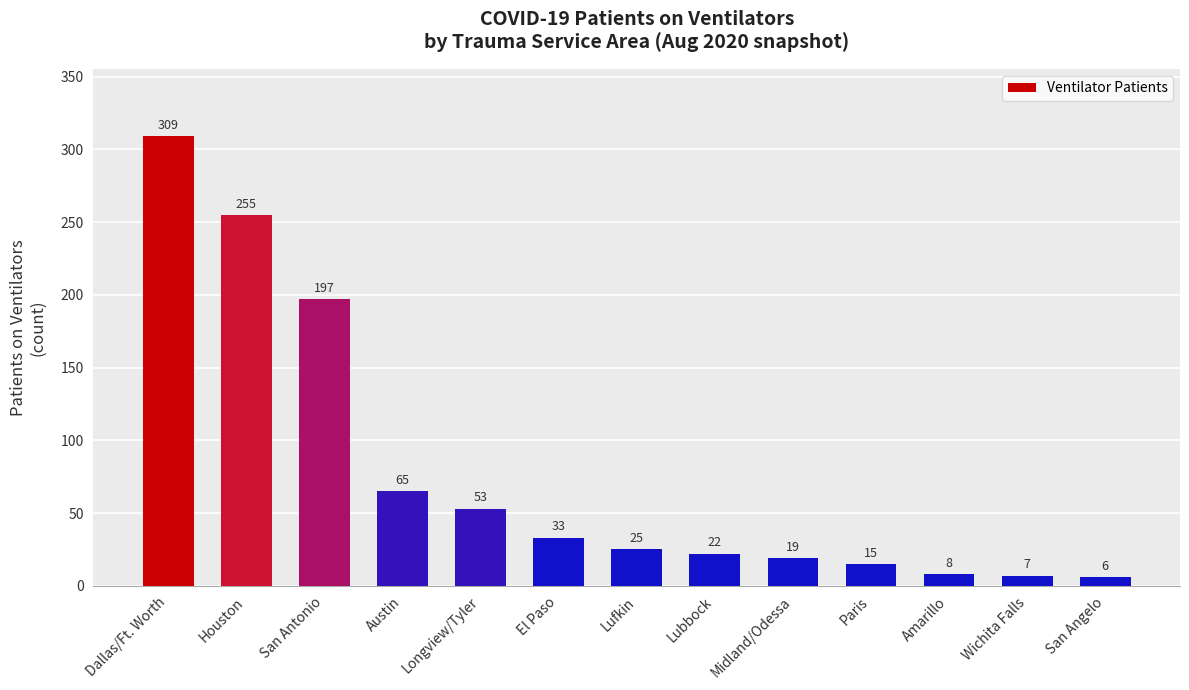

Read the value at Paris.

15